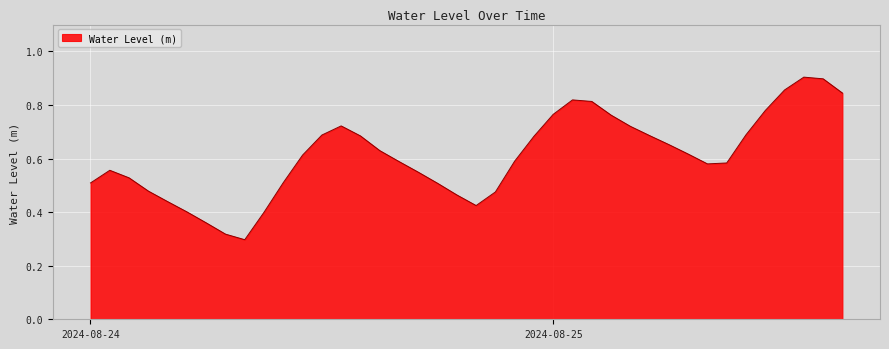

What is the difference between the maximum and second lowest values?

0.6